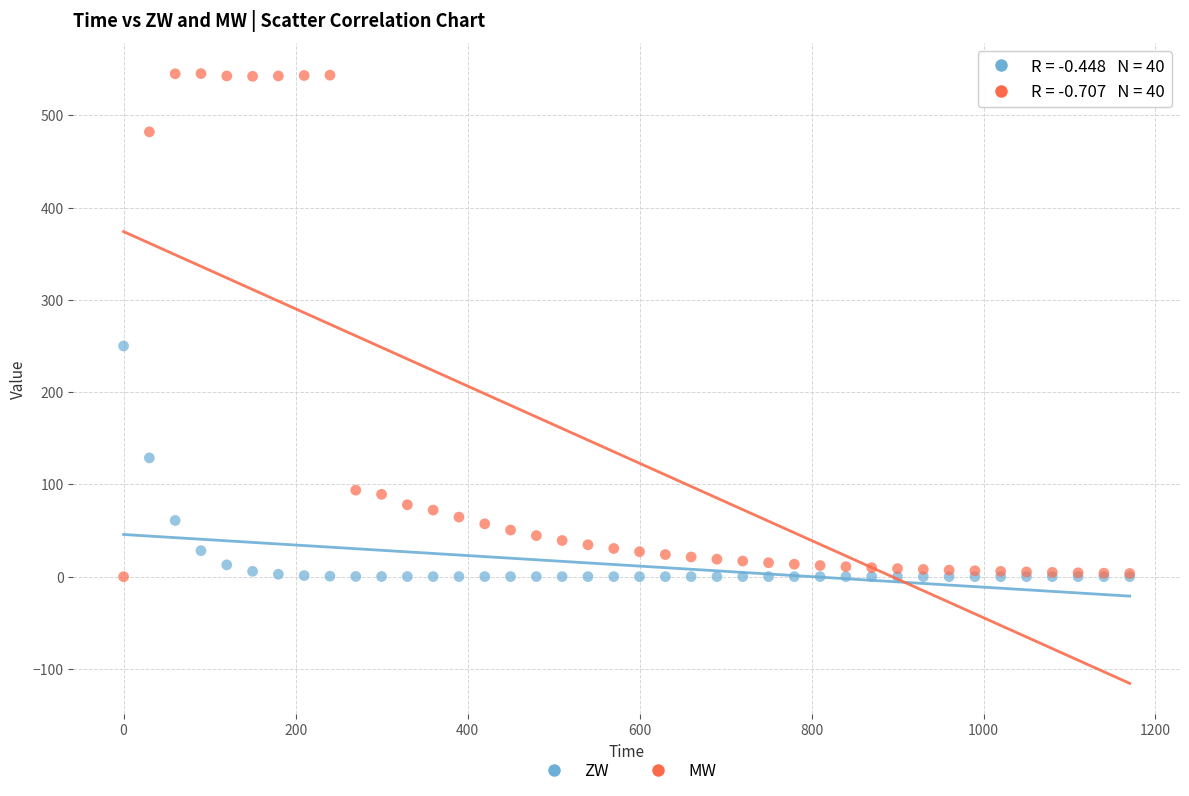

Across all series, what Y value is closest to 272?

250.0